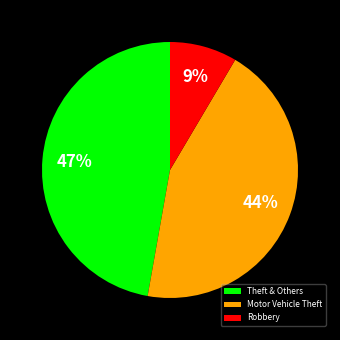

Which has a higher value, Motor Vehicle Theft or Theft & Others?

Theft & Others